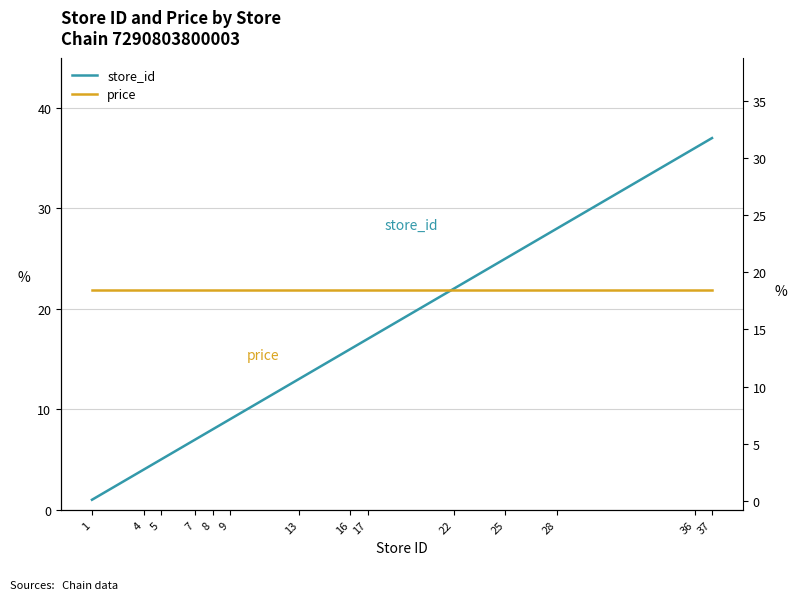

Which series has the widest spread of values?

store_id